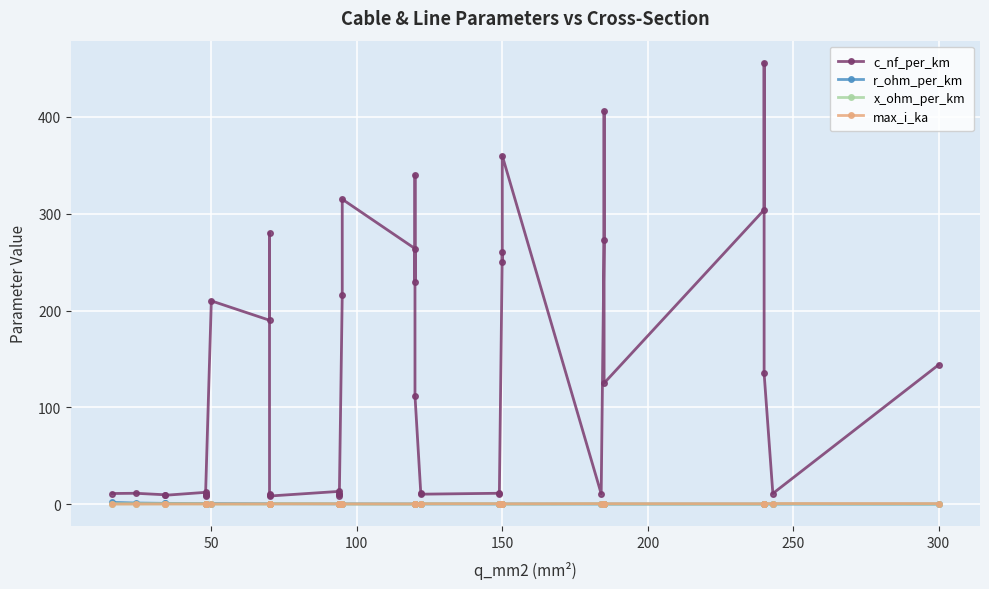

True or false: c_nf_per_km and r_ohm_per_km cross at least once.

False